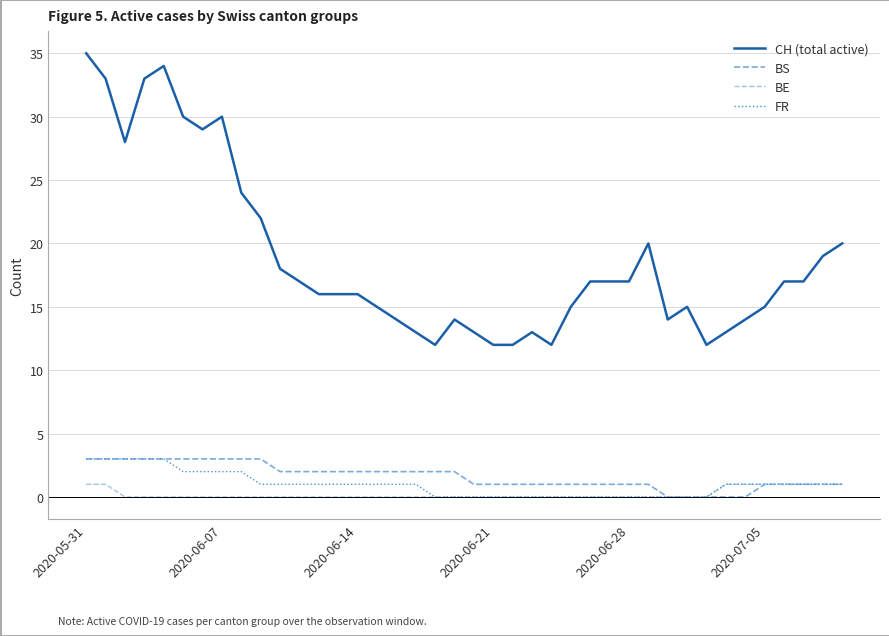

Does the chart display data point markers on the line(s)?

No